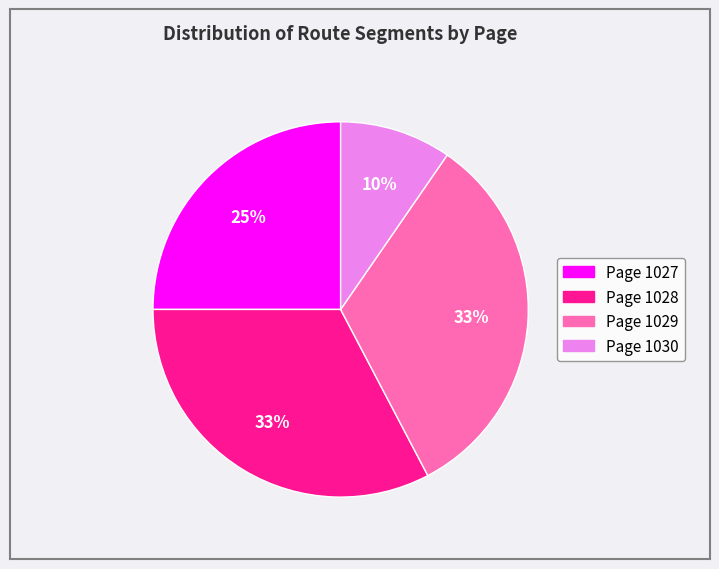

To the nearest percent, what is the difference between the largest and smallest slice percentages?

23%